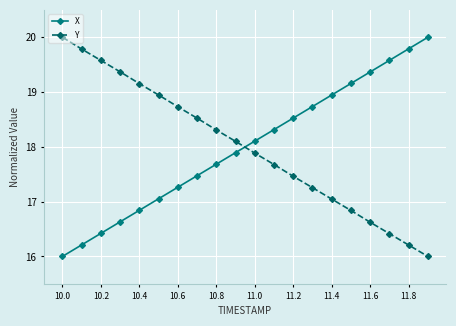

How many intersections are there between X and Y?

1